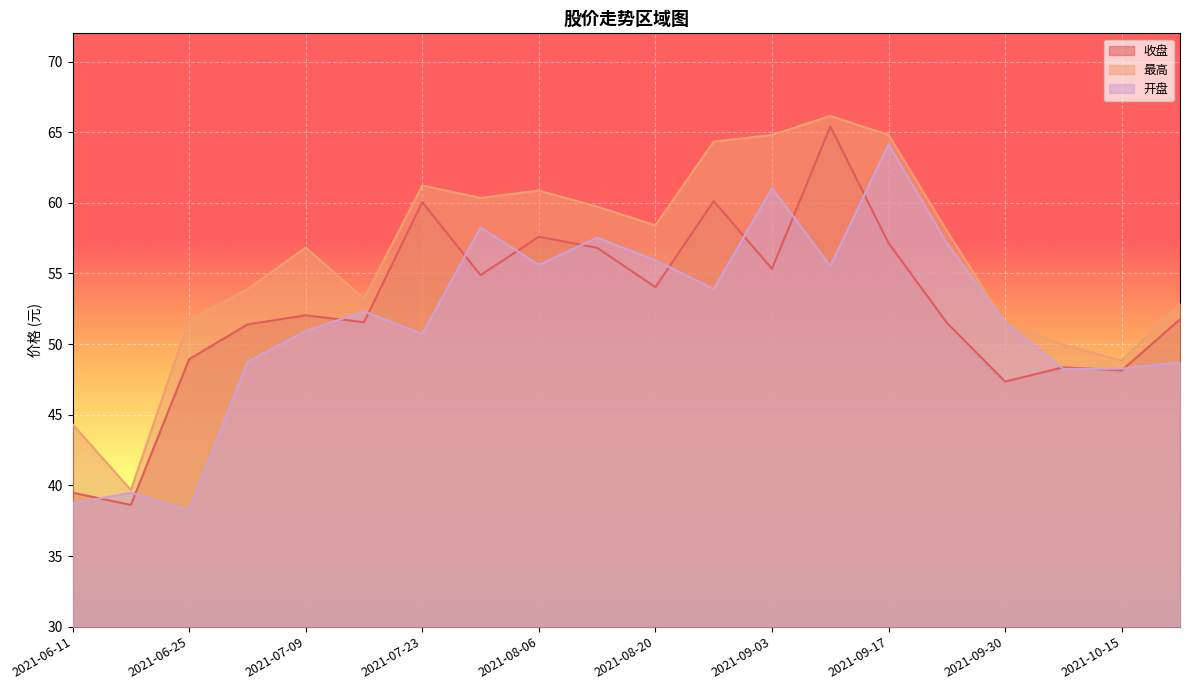

How many values in the 开盘 series are below 52?

10